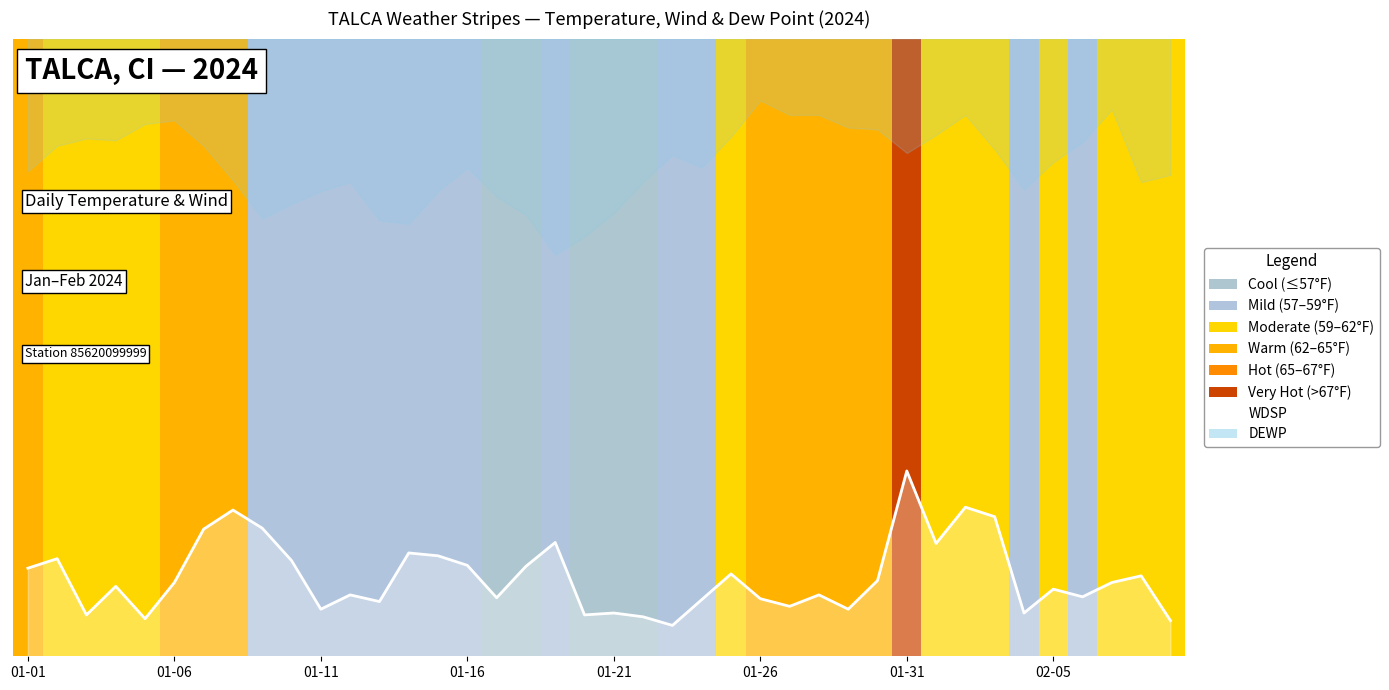

The value at 12 is 0.0. True or false?

False